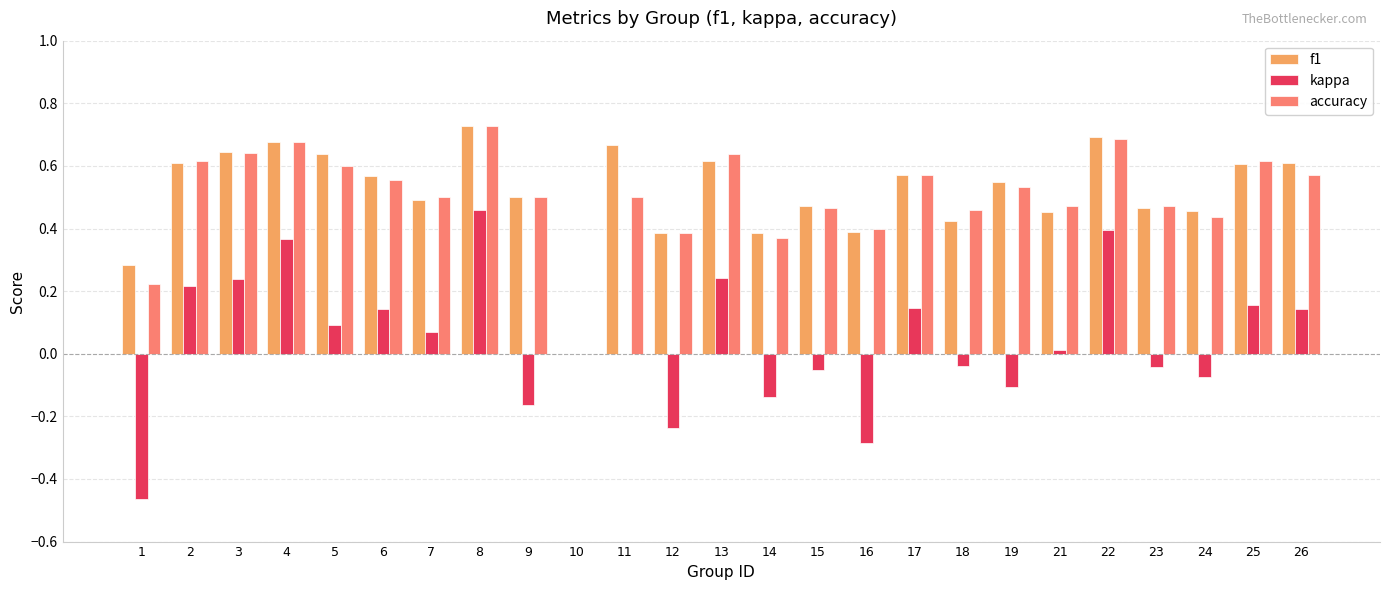

How many values in f1 are above zero?

24